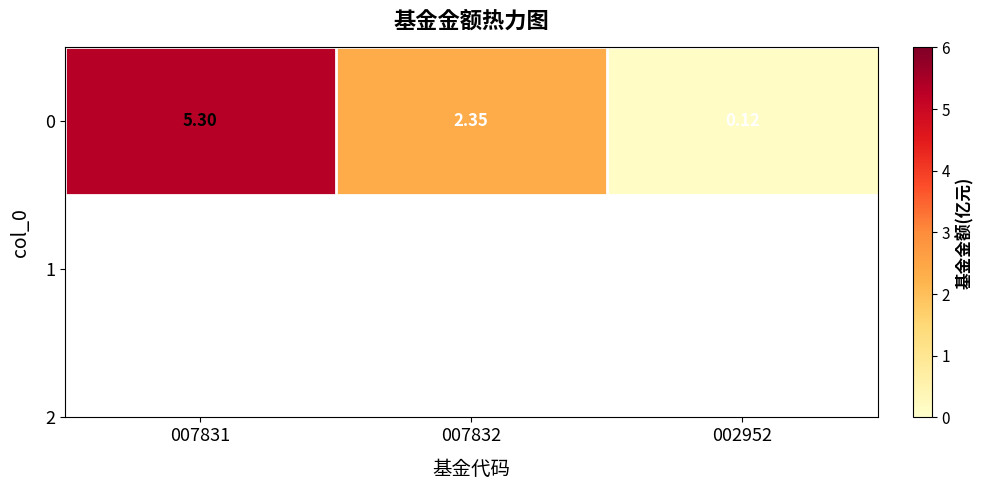

Reading right to left, what are all the values shown in this chart?

002952=0.1	007832=2.4	007831=5.3